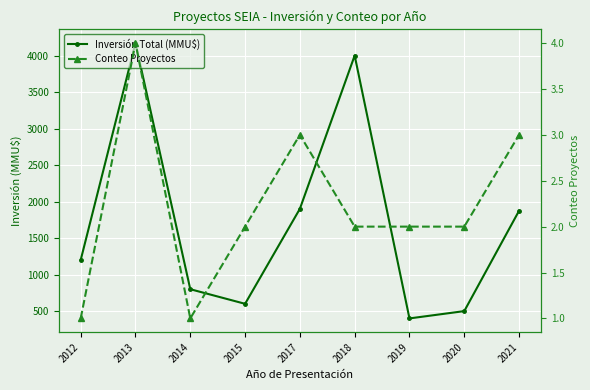

Where is Inversión Total (MMU$) nearest to the value 2285?

2017